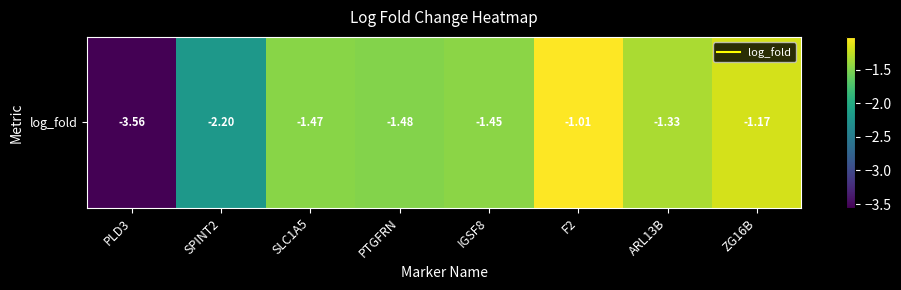

What is the average value?

-1.7